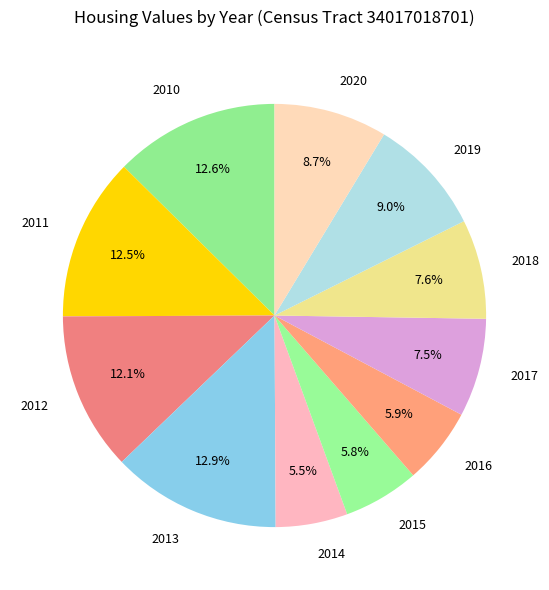

What percentage is the 2016 slice, to the nearest percent?

6%